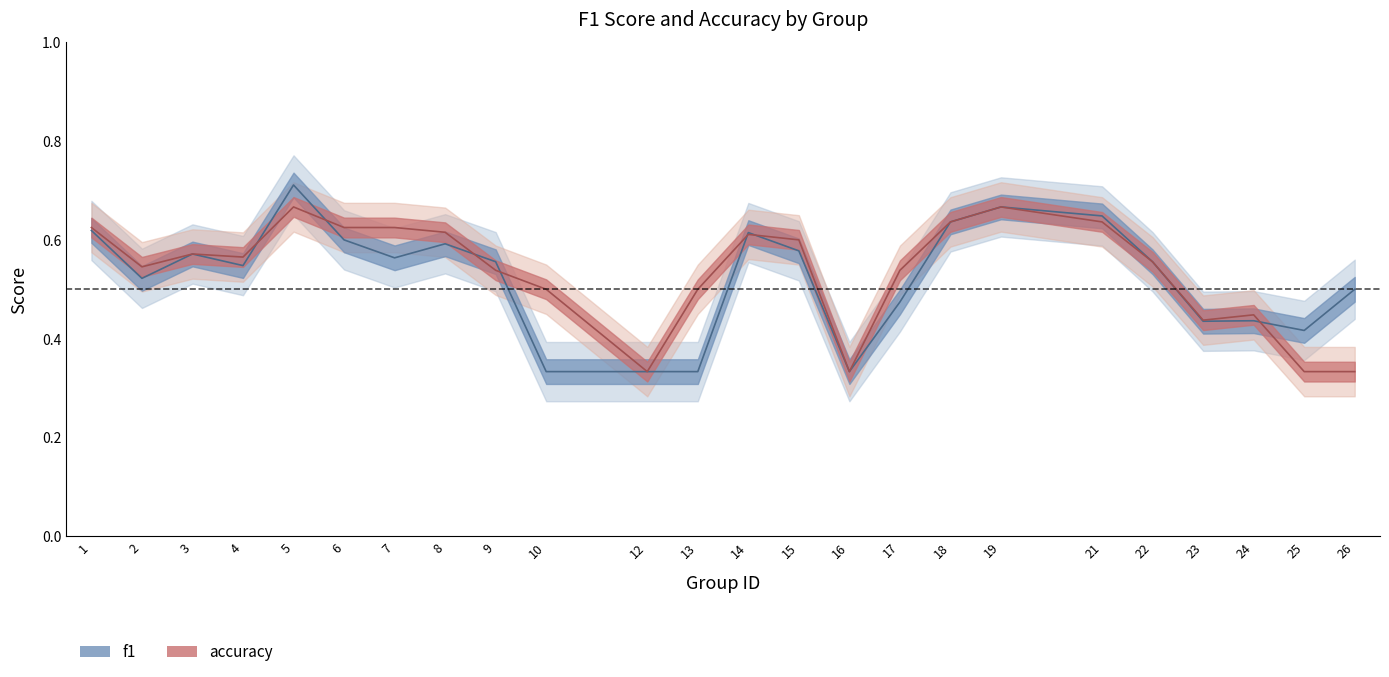

What is the sum of all f1 values?

12.6